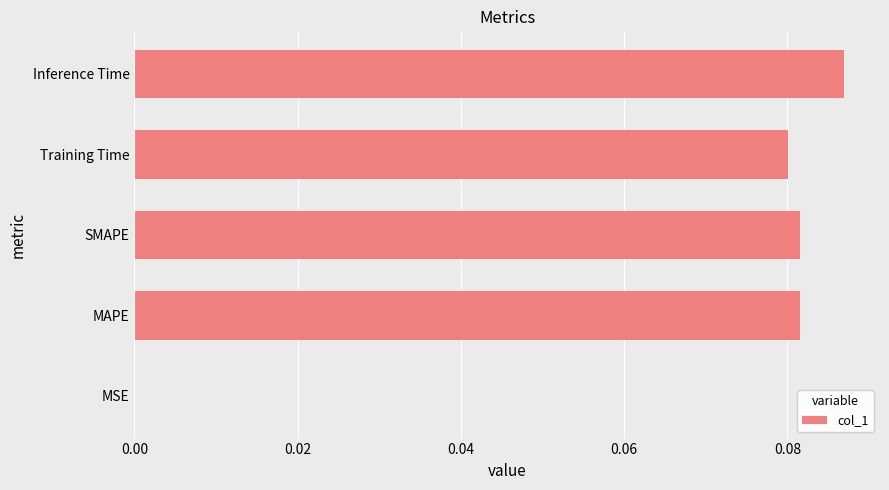

Is it true that the value at Training Time is 0.0?

False